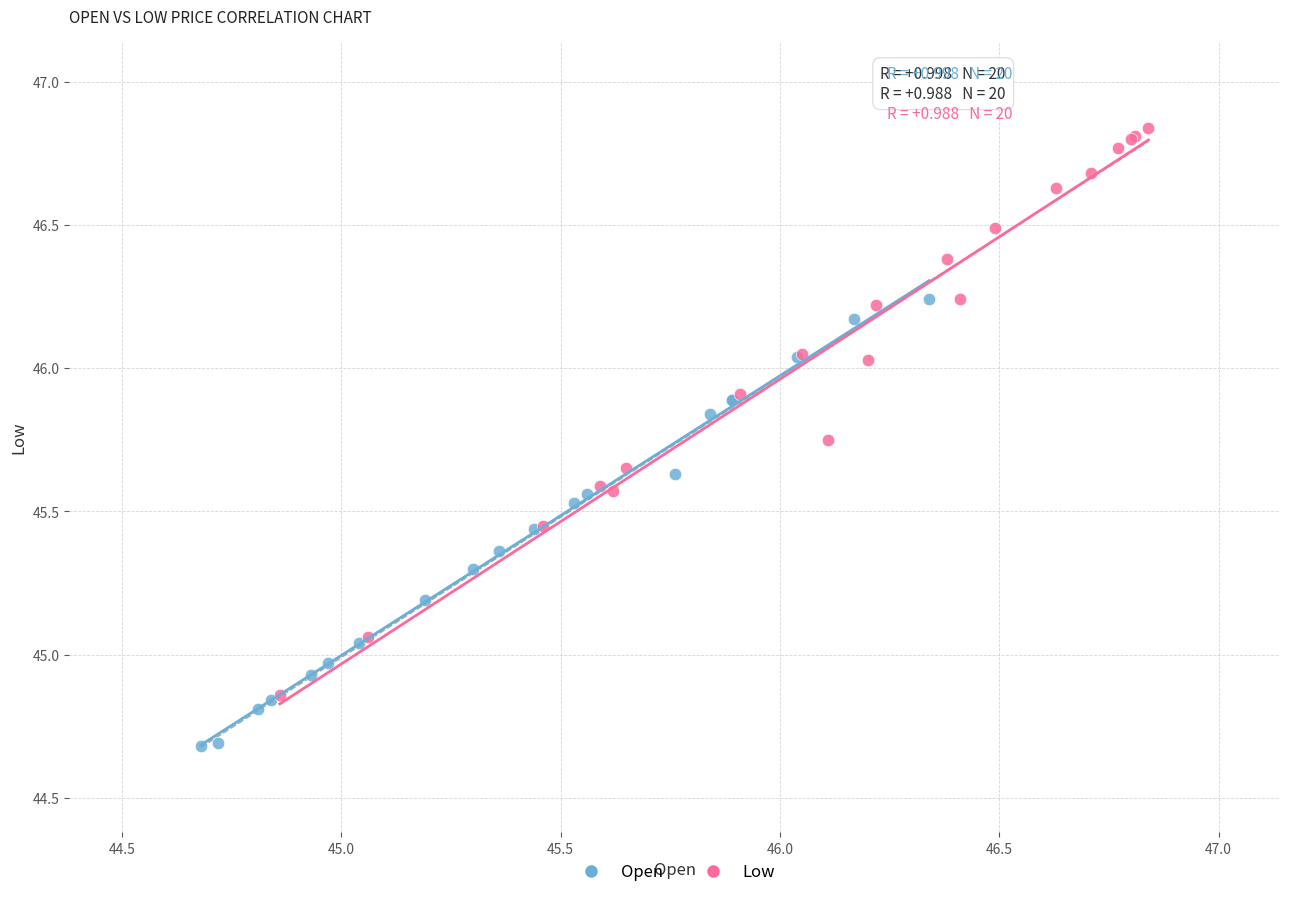

Which series has the widest spread of Y values?

Low